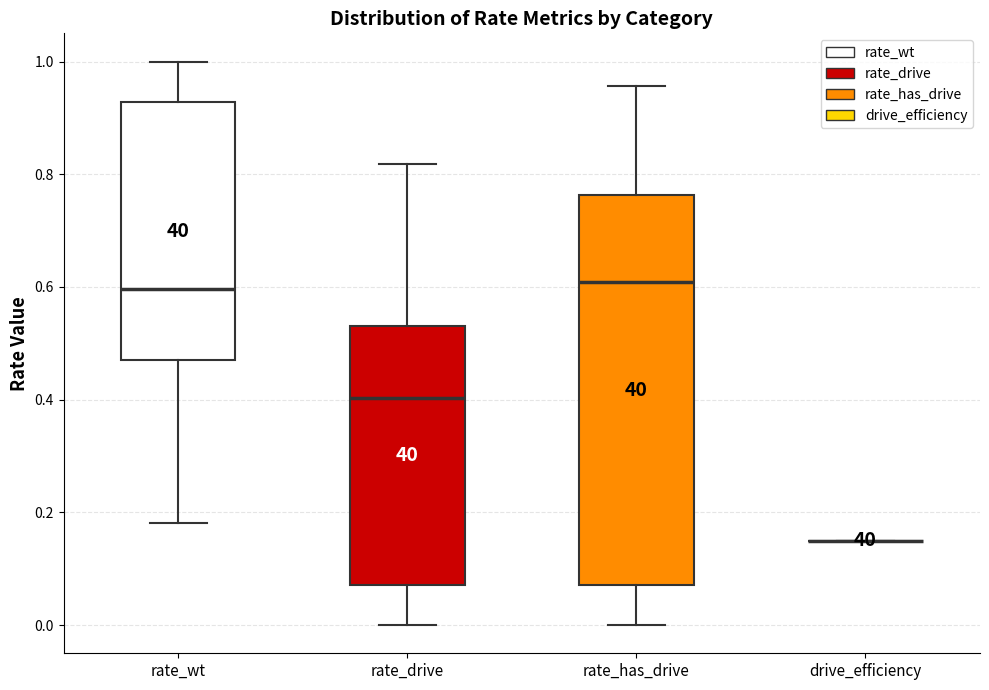

Reading left to right, read every box against the y-axis: the position of its median line, the range the box covers, and the ends of its whiskers. The values are not printed on the chart, so give them approximately, as read against the axis.

rate_wt: median 0.60, box 0.46 to 0.92, whiskers 0.18 to 1.00
rate_drive: median 0.40, box 0.08 to 0.54, whiskers 0.00 to 0.82
rate_has_drive: median 0.60, box 0.08 to 0.76, whiskers 0.00 to 0.96
drive_efficiency: box collapsed to a line at 0.16, whiskers 0.16 to 0.16